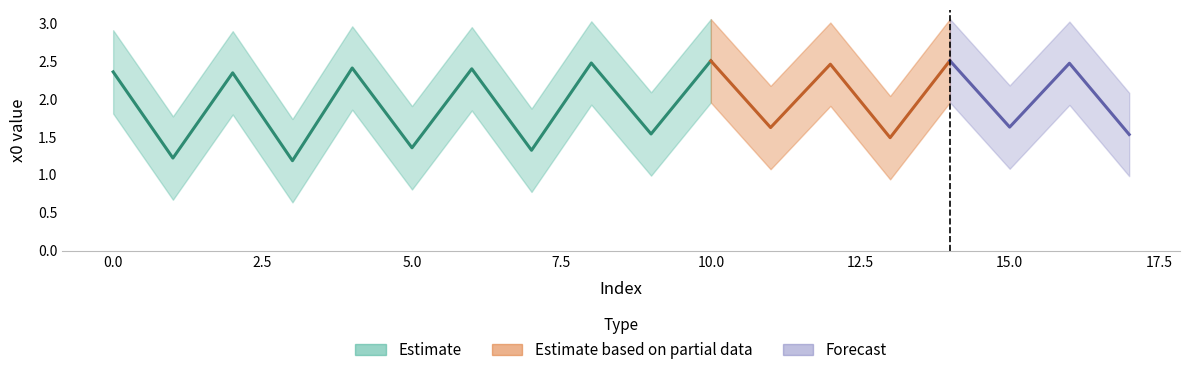

How many interior local valleys (lower than both neighbors) does the data have?

8